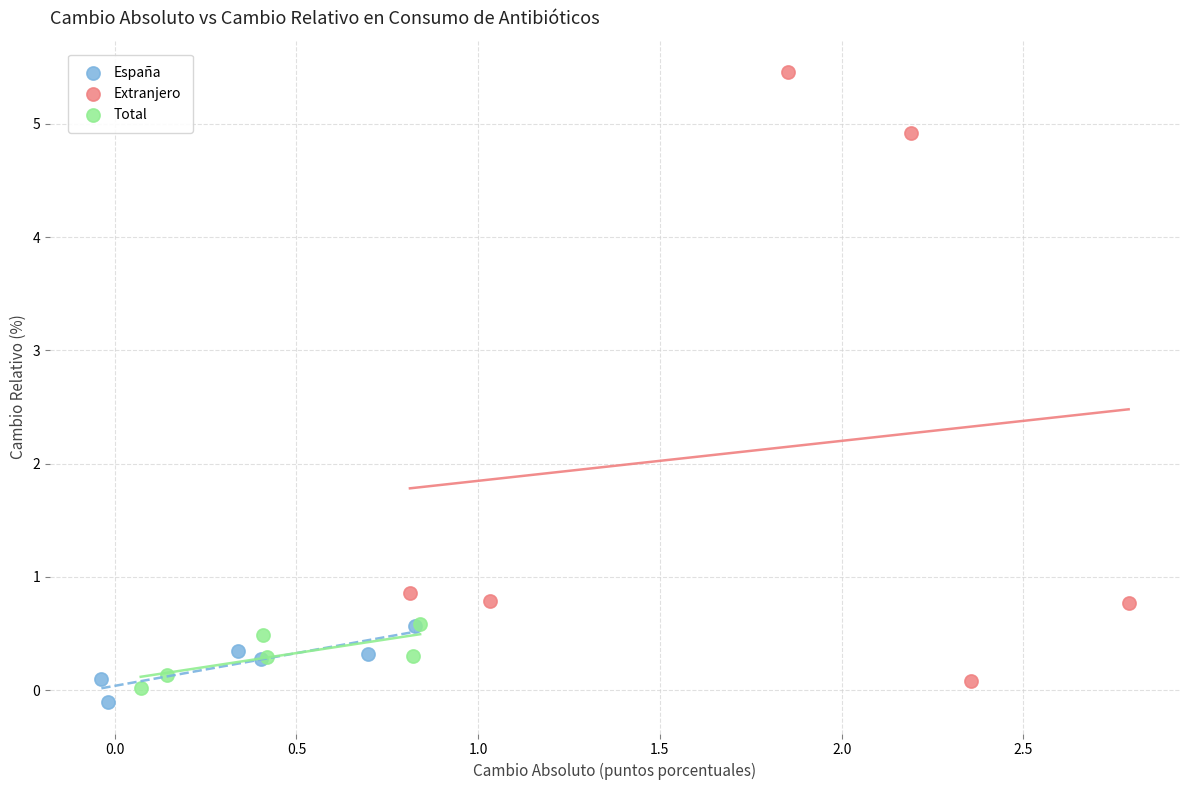

Which series has the largest Y range (max minus min)?

Extranjero